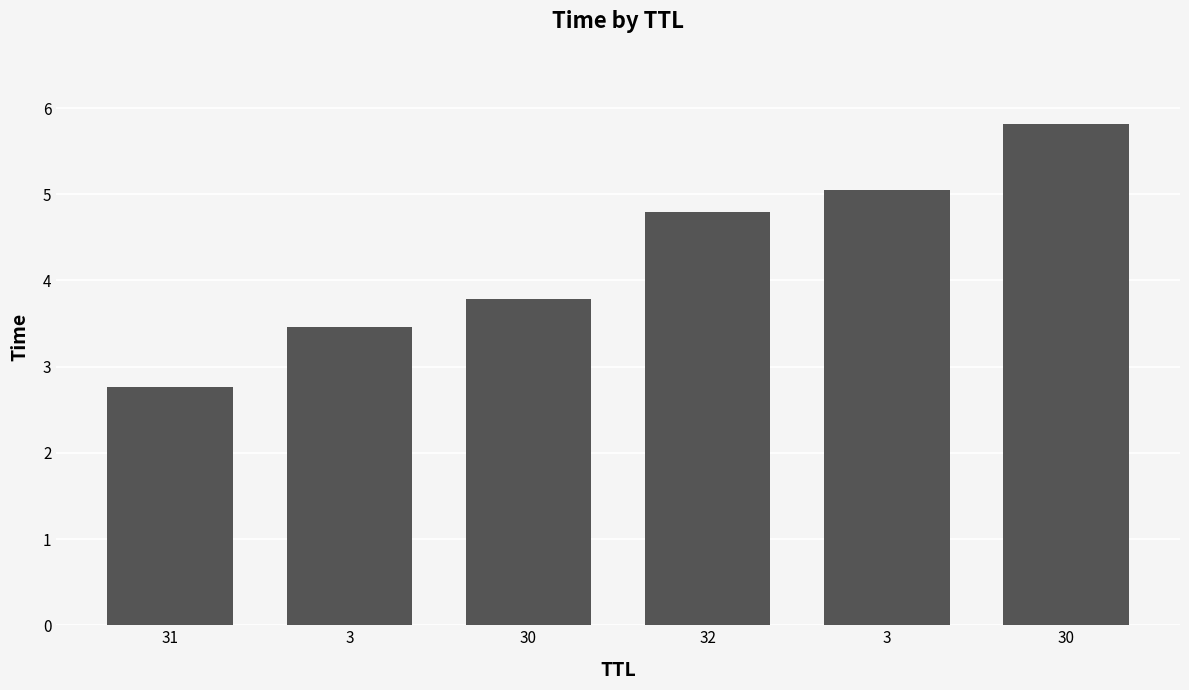

Does the chart contain any negative values?

No